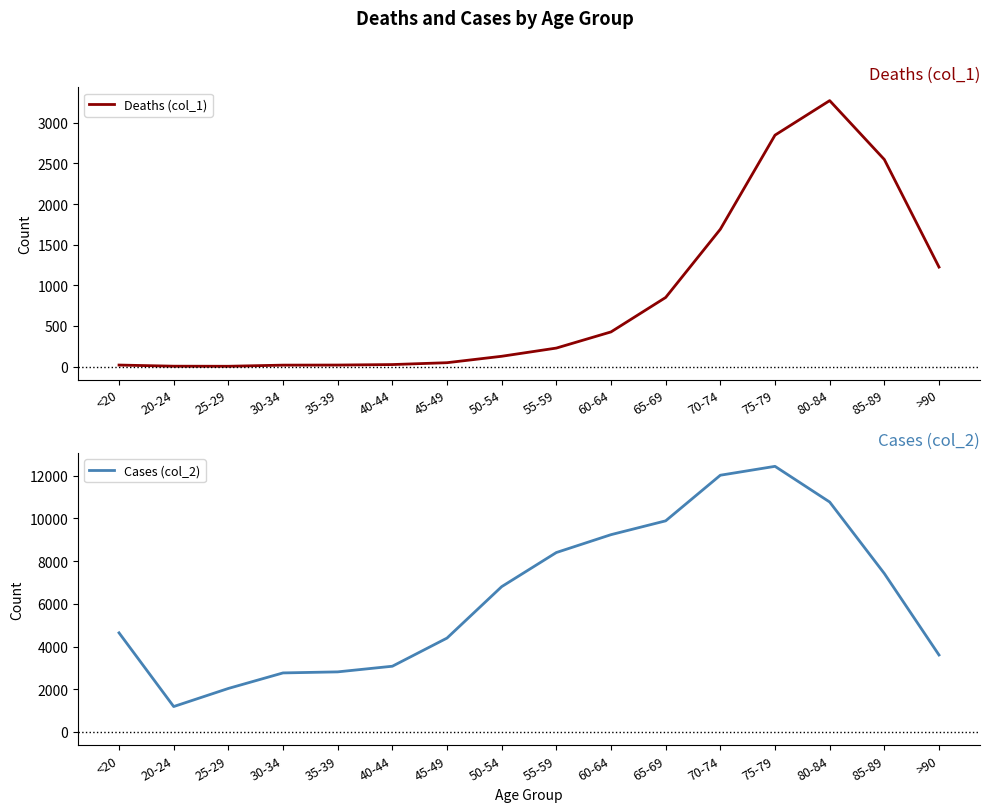

What is the difference between the second highest and second lowest values in the Cases (col_2) series?

9980